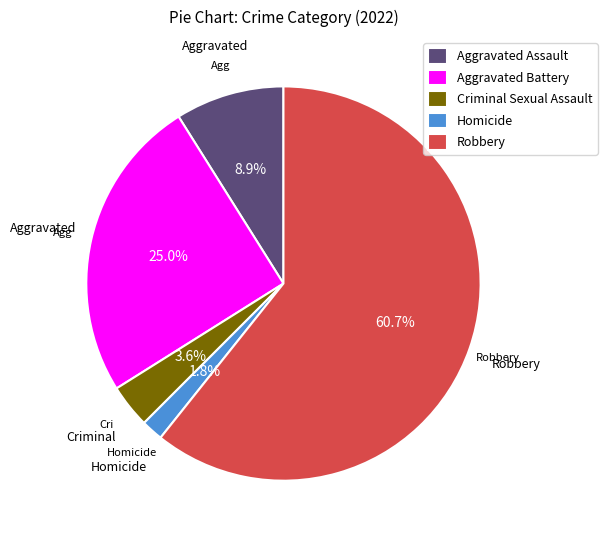

Count the number of slices in the pie.

5